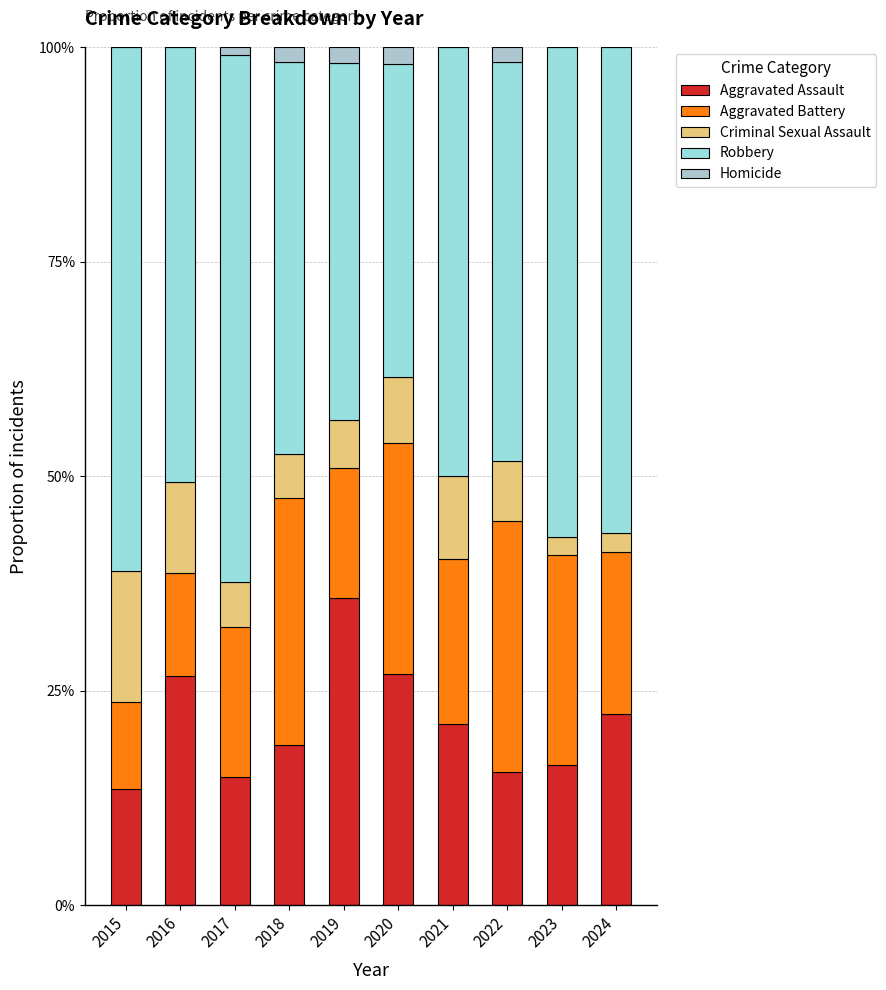

Are the bars horizontal?

No